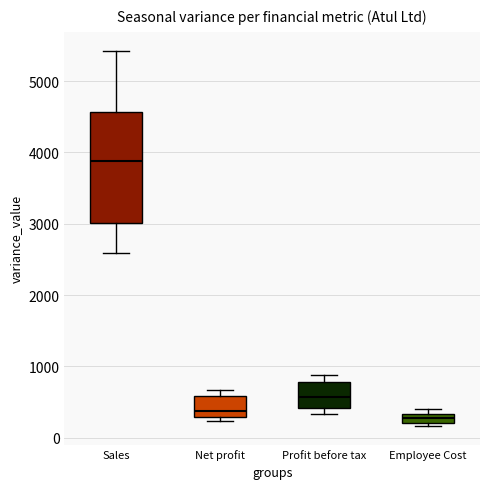

Comparing the boxes themselves (not the whiskers), which one is the tallest?

Sales